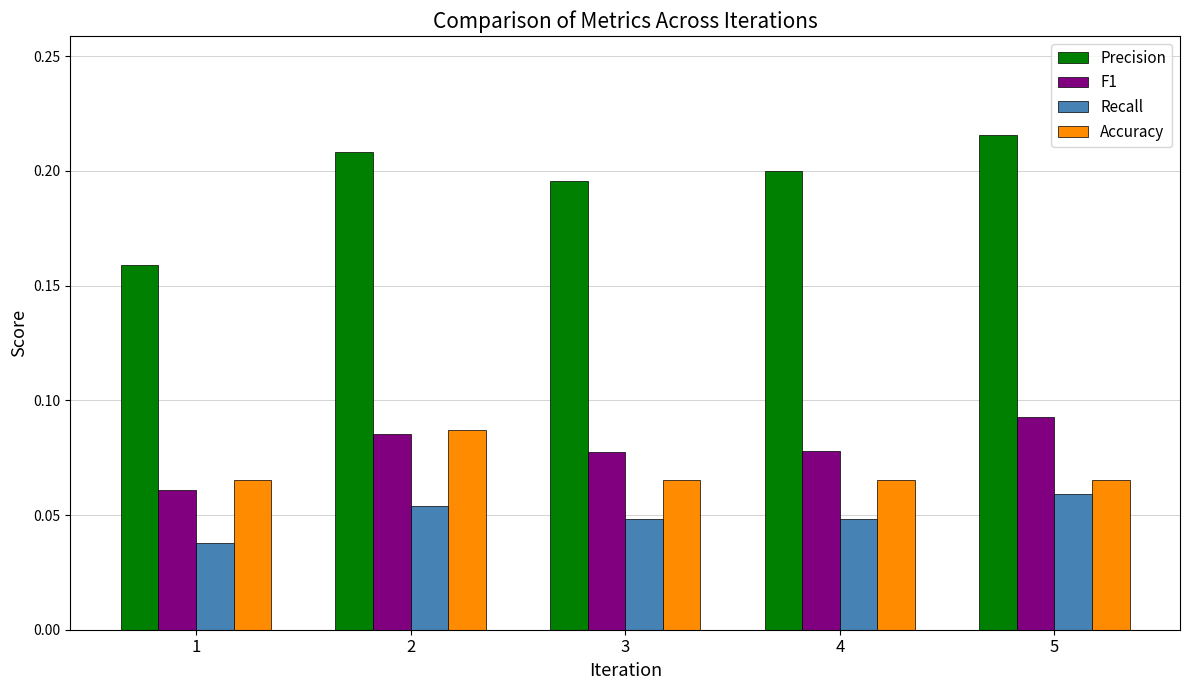

Which series has the largest total across all categories?

Precision